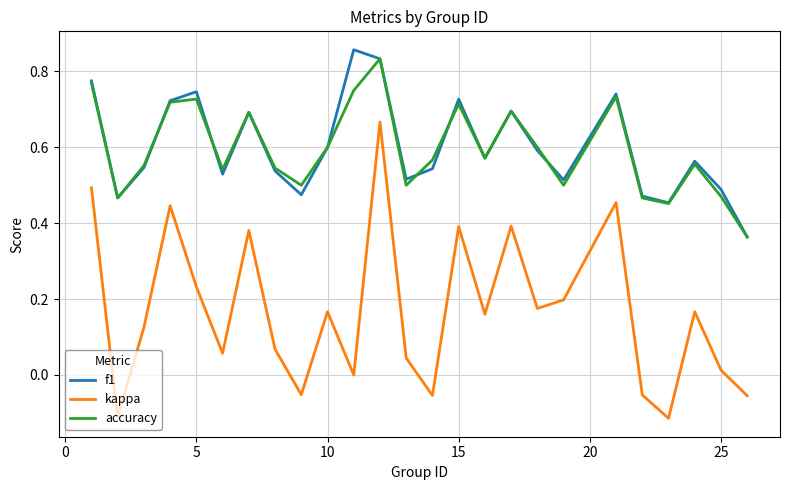

True or false: accuracy and kappa intersect in this chart.

False